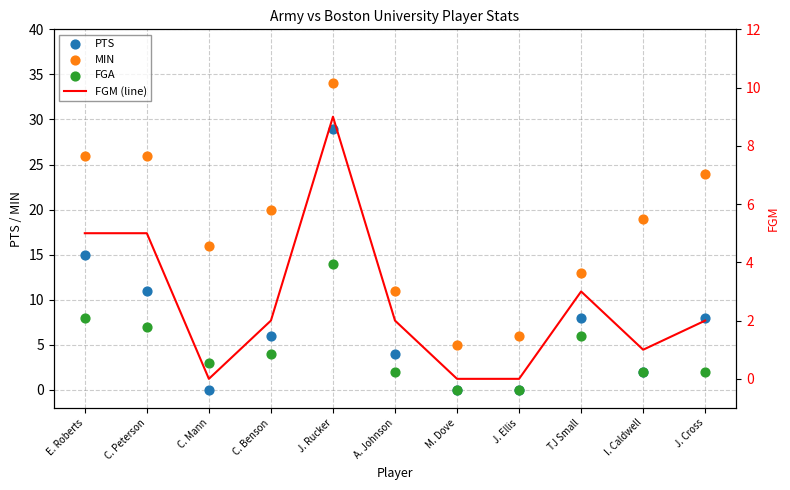

At which category is the sum across all series the highest?

J. Rucker